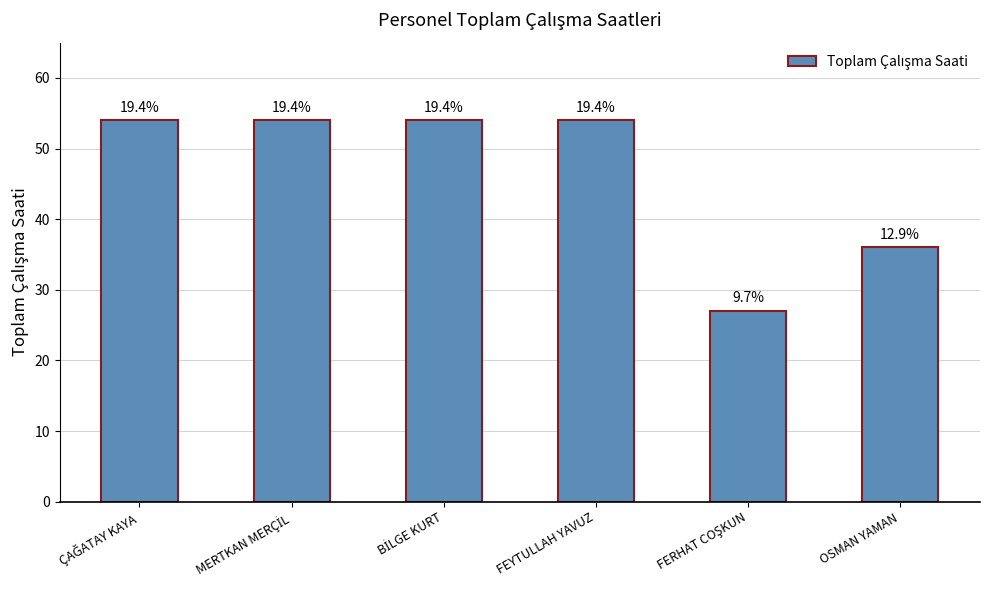

Approximately how many times larger is the value at BİLGE KURT compared to FERHAT COŞKUN?

2.0